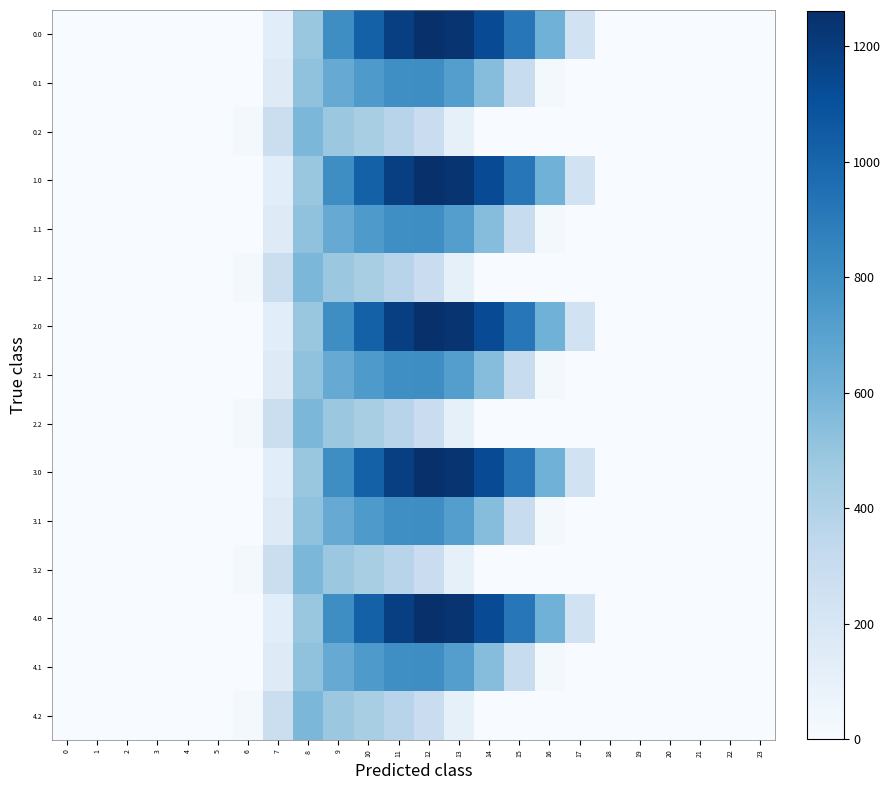

How many categories are shown in the chart?

24